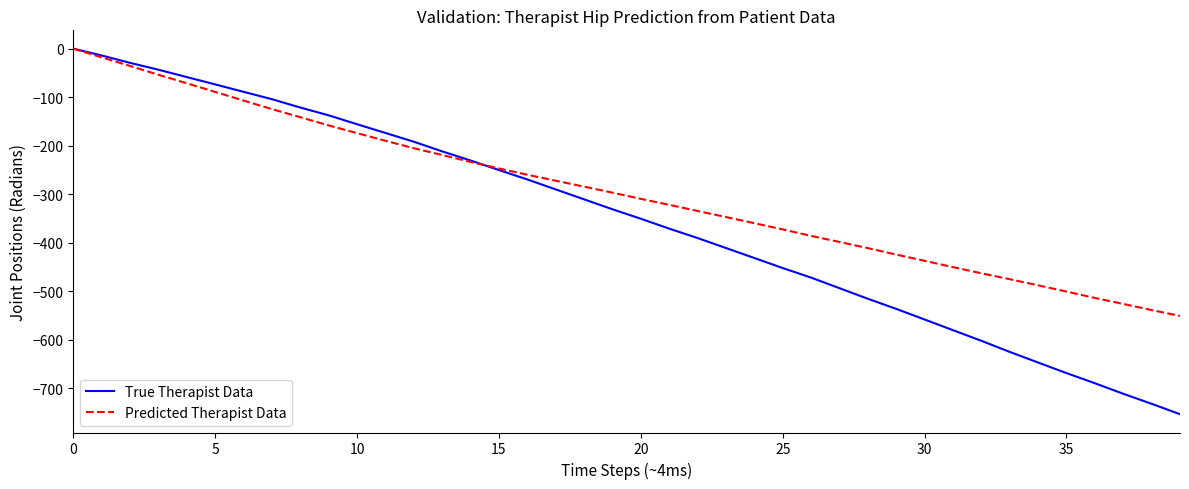

What is the smallest value displayed?

-753.9